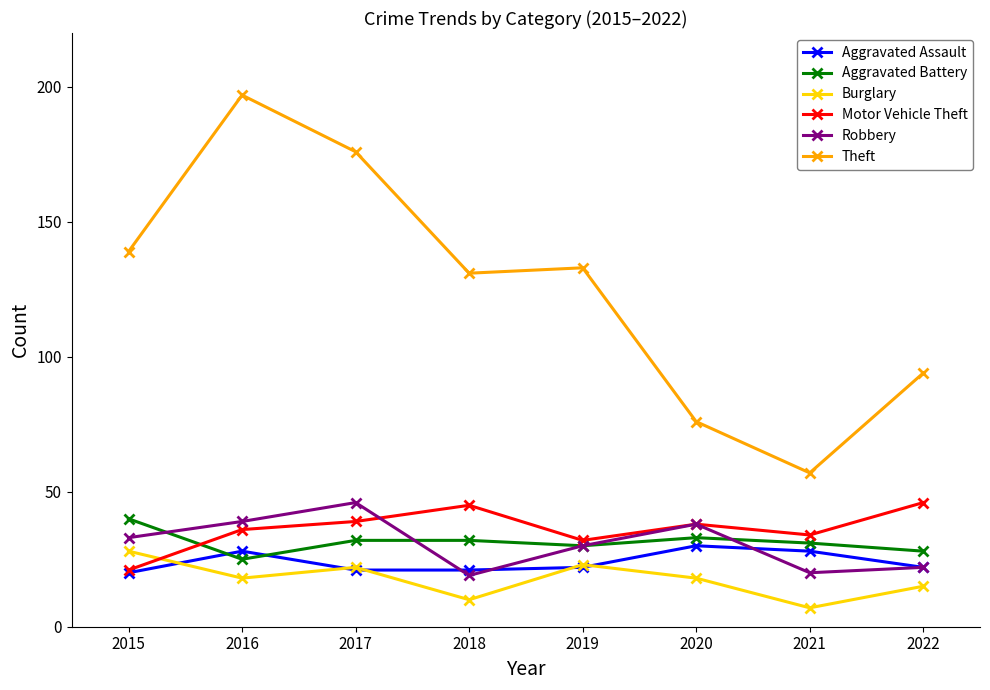

What are all the series names shown in the legend?

Aggravated Assault, Aggravated Battery, Burglary, Motor Vehicle Theft, Robbery, Theft